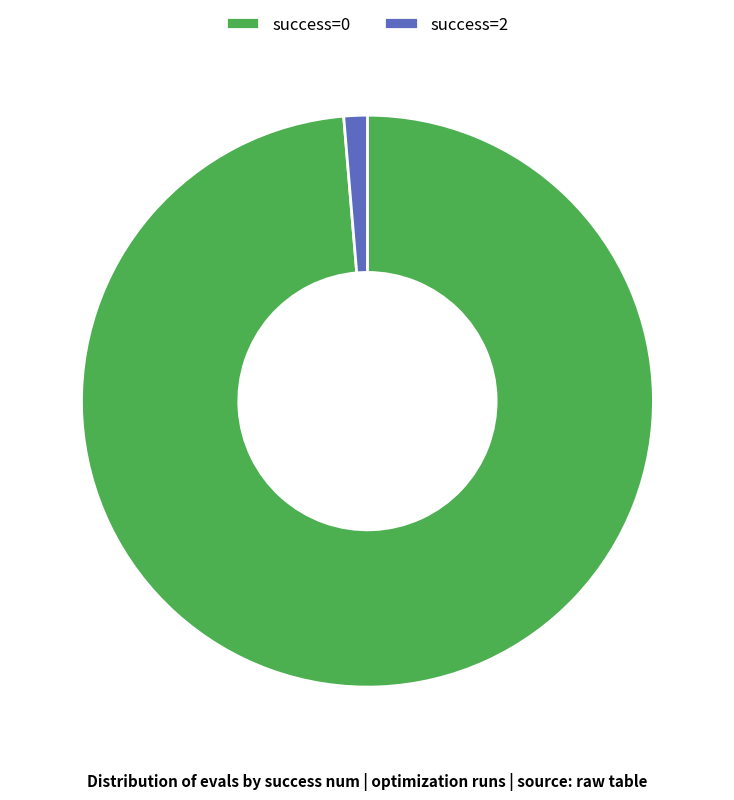

Which category has the biggest portion of the pie?

success=0